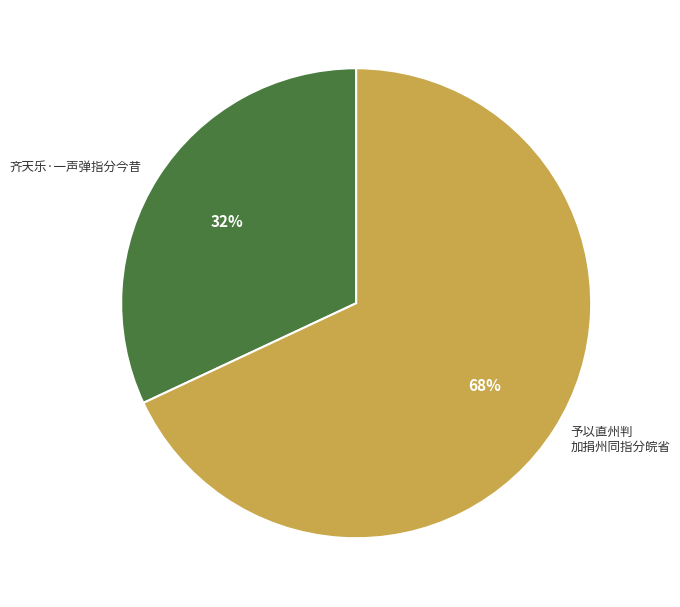

Between 予以直州判 加捐州同指分皖省 and 齐天乐·一声弹指分今昔, which is larger?

予以直州判 加捐州同指分皖省